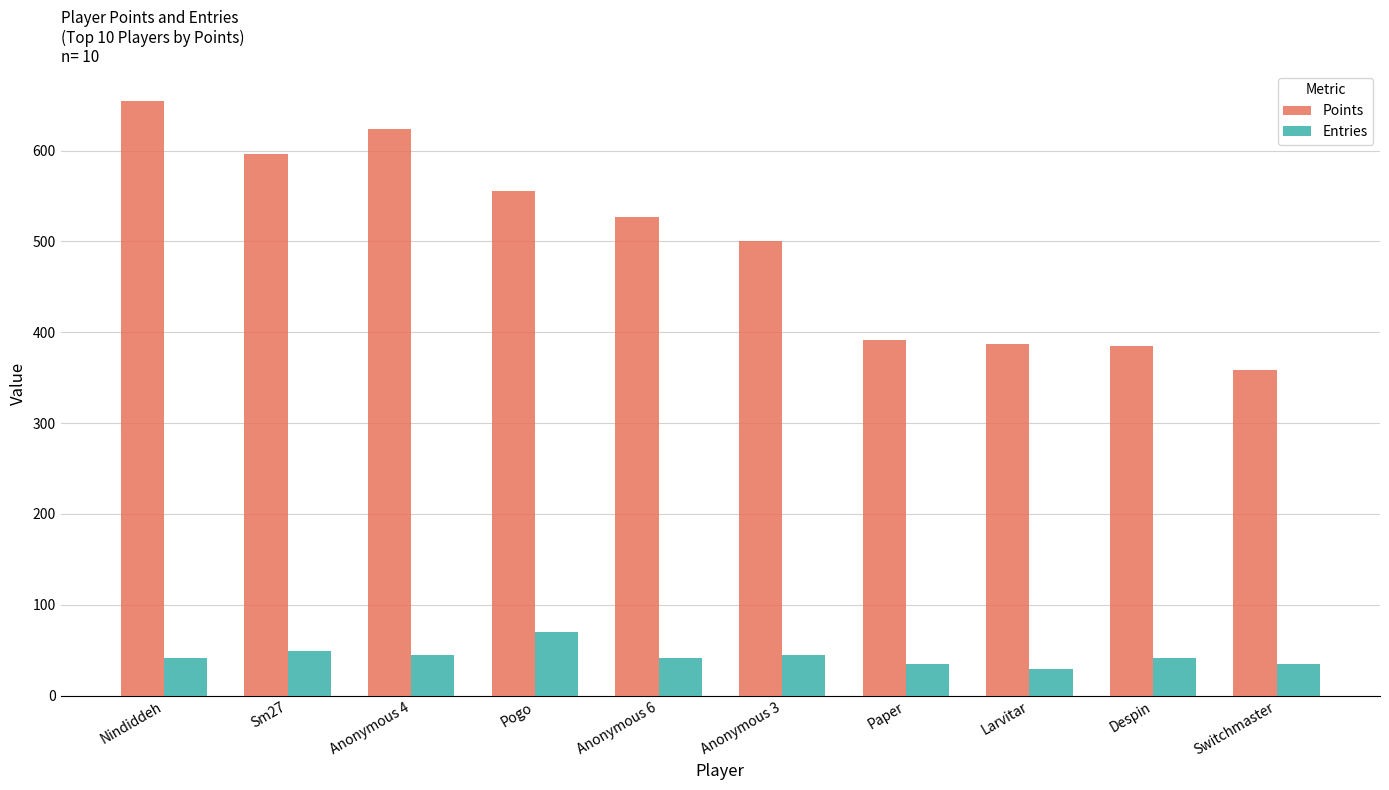

Which series has the largest range (max minus min)?

Points